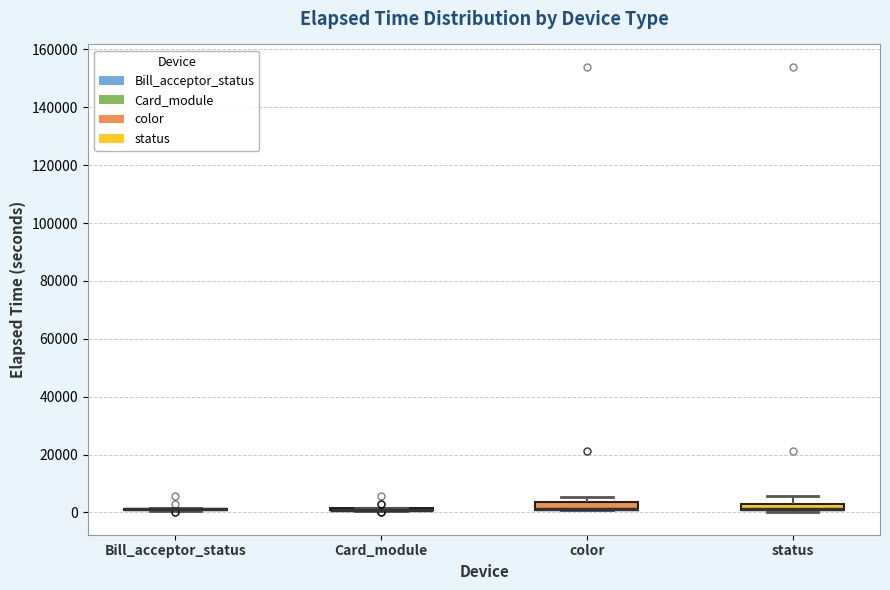

Where is the upper edge of the box for color on the y-axis? The values are not printed on the chart, so give them approximately, as read against the axis.

4000